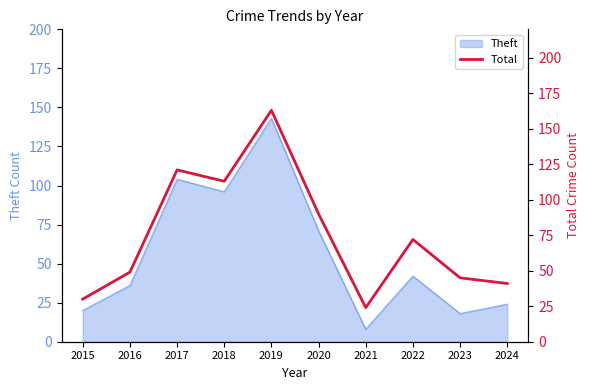

At which category does the data reach its first local valley?

2018